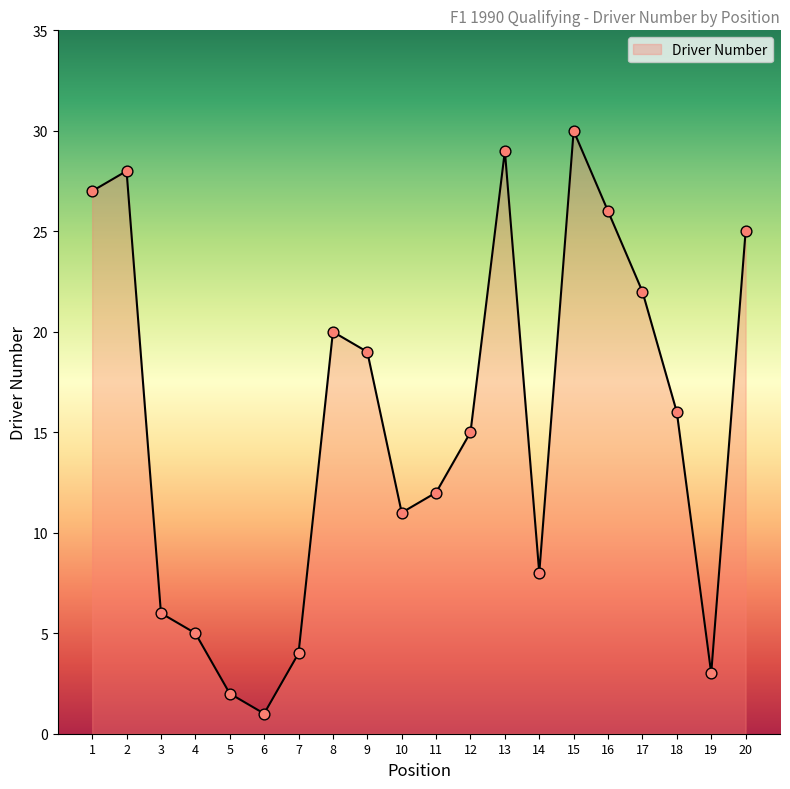

What is the change in value from 12 to 20?

+10